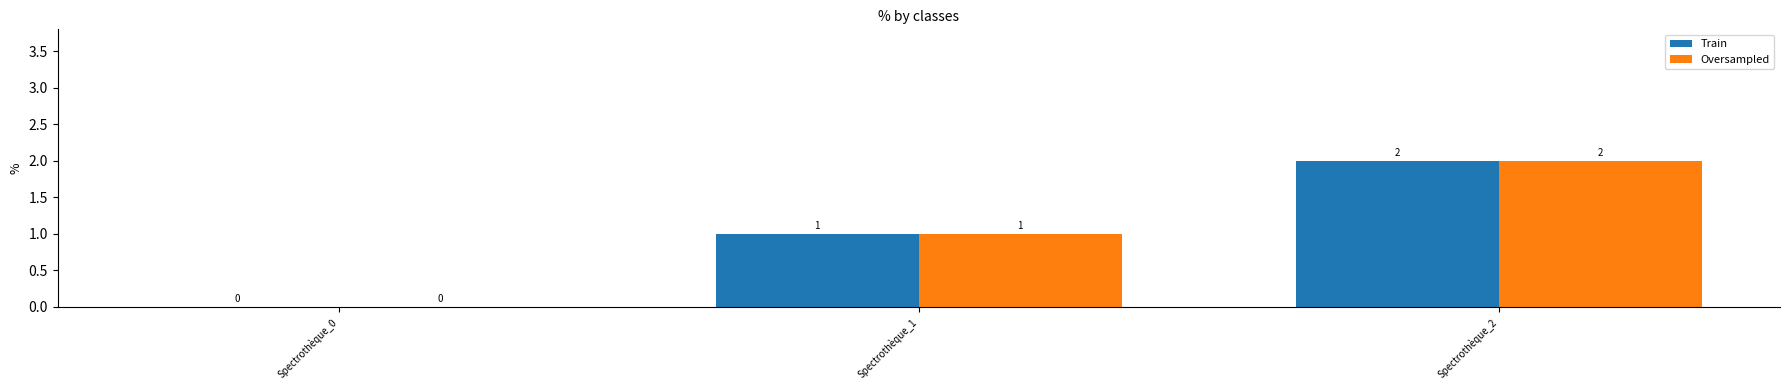

How many Oversampled values are between 0 and 2?

3